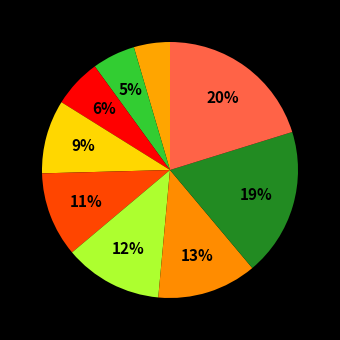

How many segments does this pie chart have?

9